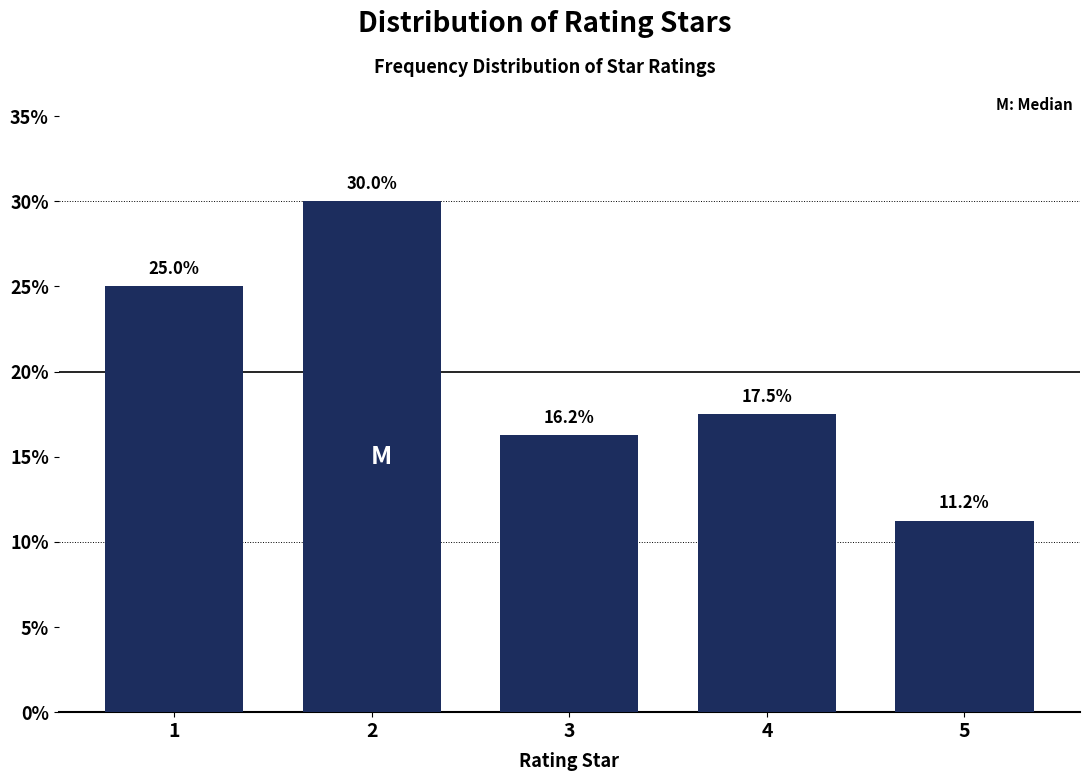

List the labels in order of value, smallest first.

5, 3, 4, 1, 2